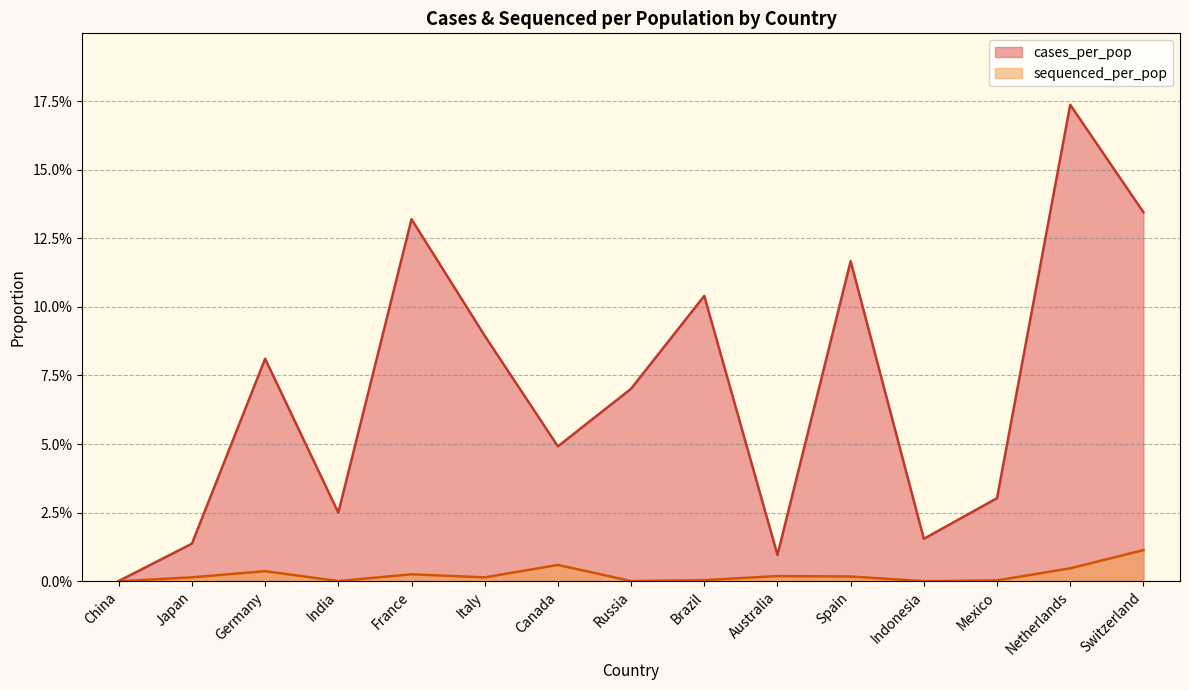

True or false: cases_per_pop and sequenced_per_pop cross at least once.

False